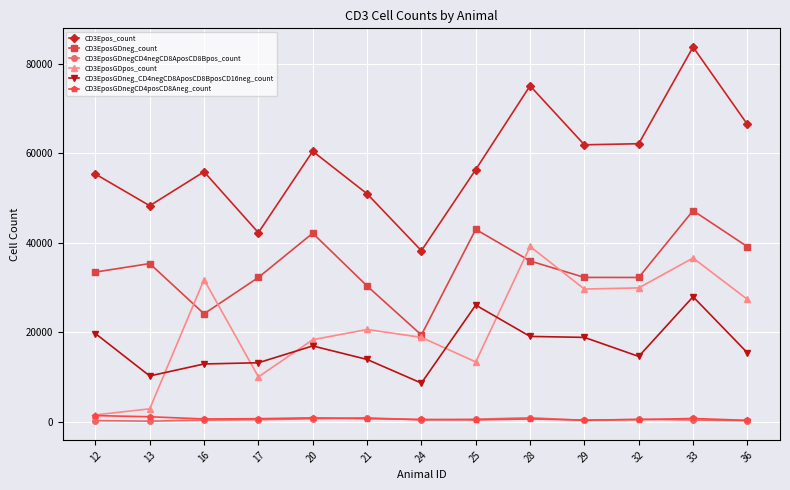

Which series has the largest total across all categories?

CD3Epos_count